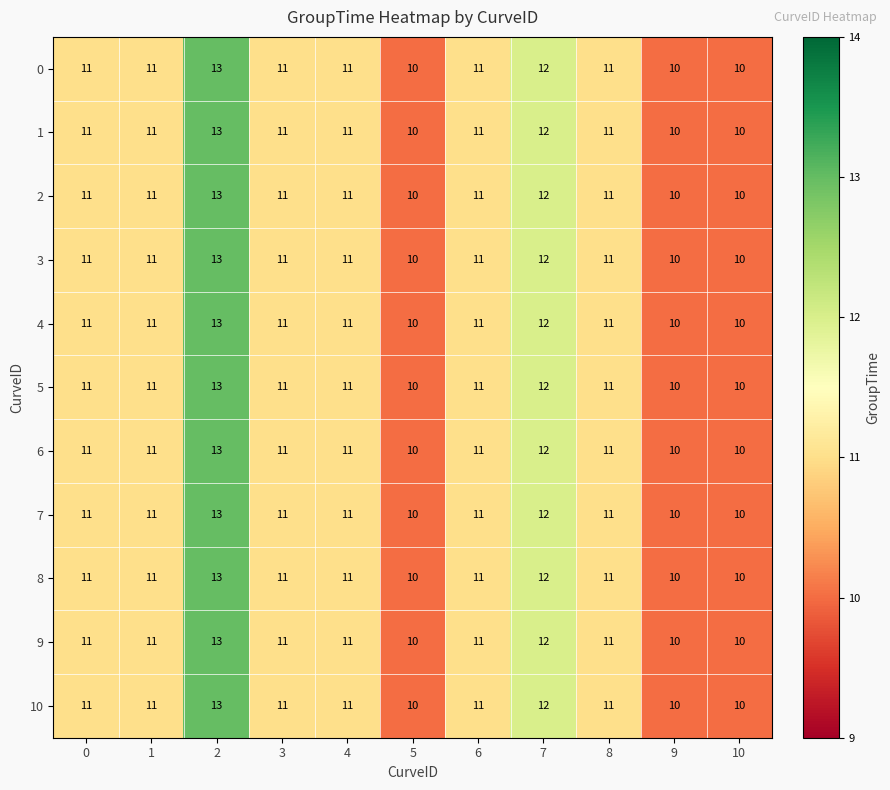

The 2 series shows 20 at 2. True or false?

False